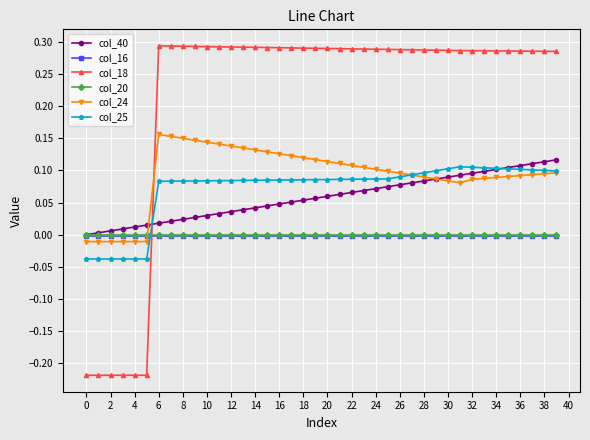

Which series has the widest spread of values?

col_18